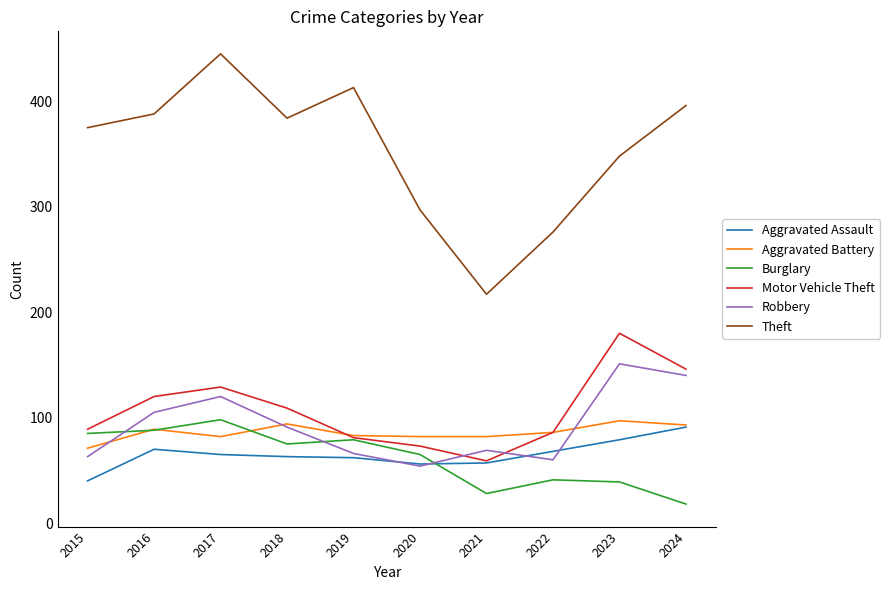

Which series has the widest spread of values?

Theft